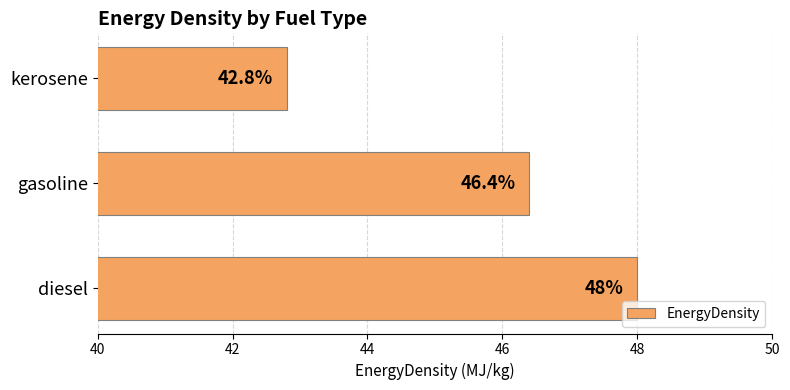

Does the chart contain stacked bars?

No